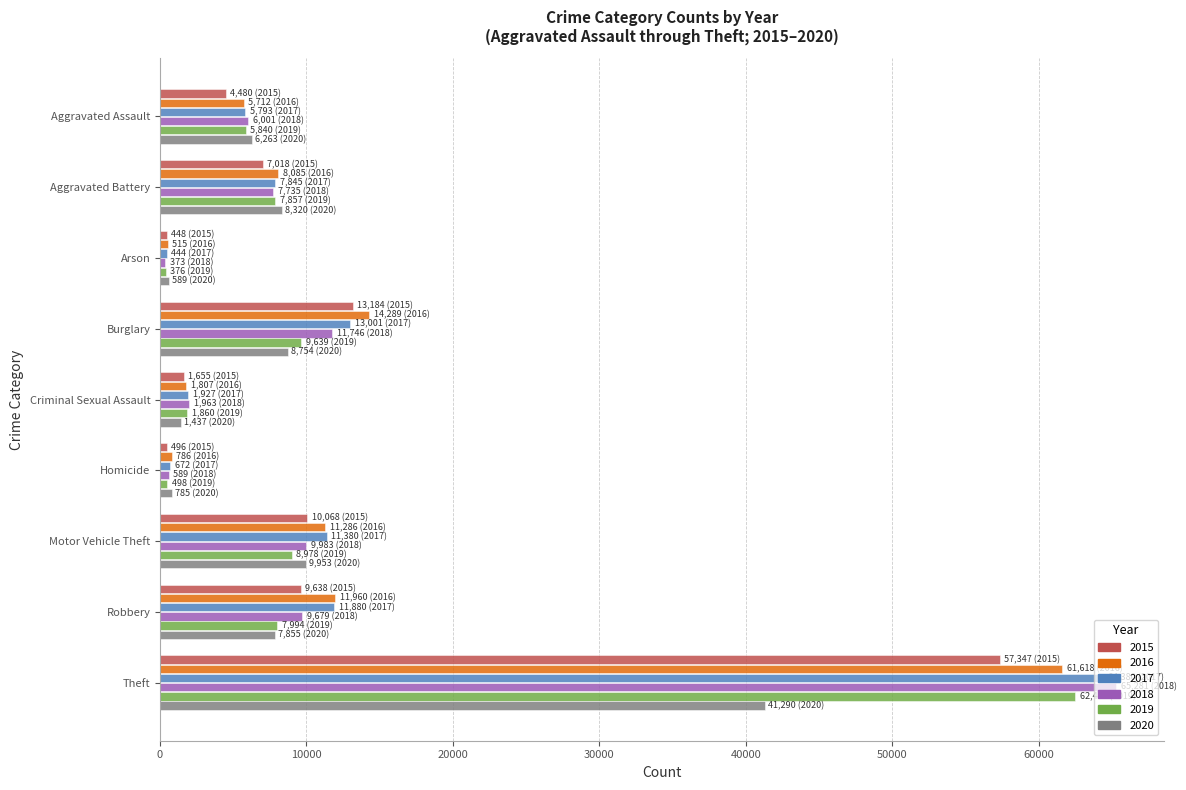

At which category does the chart reach its peak across all series?

Theft